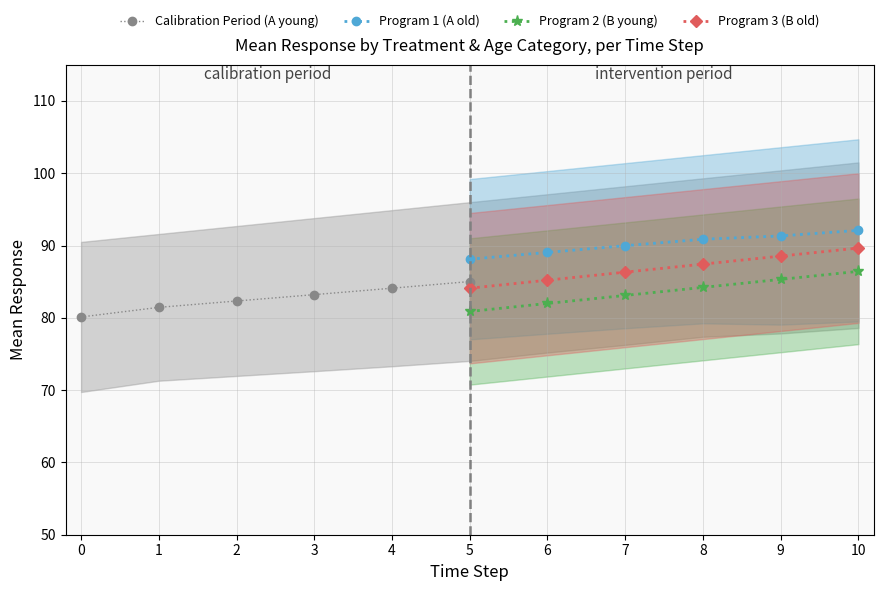

What is the value of the Program 1 (A old) point at the 1st from the left?

88.1